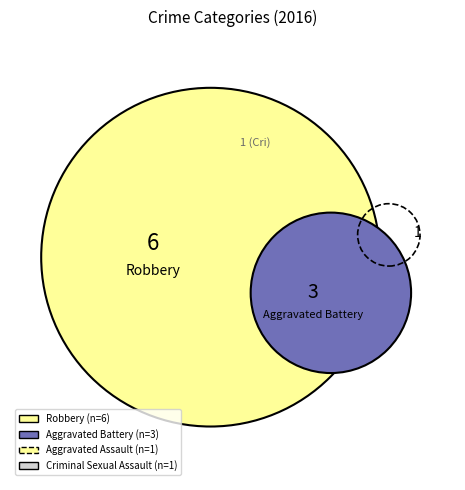

To the nearest percent, what portion does Aggravated Battery represent?

27%